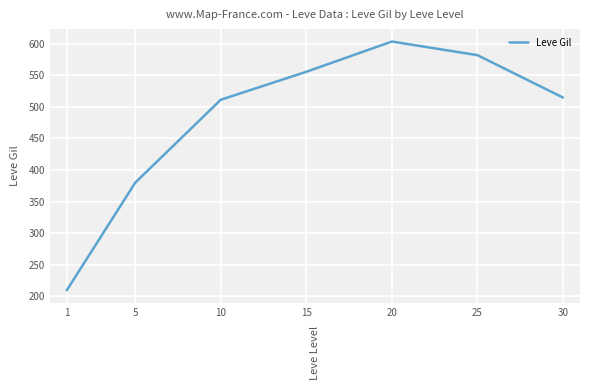

What is the smallest value displayed?

209.8